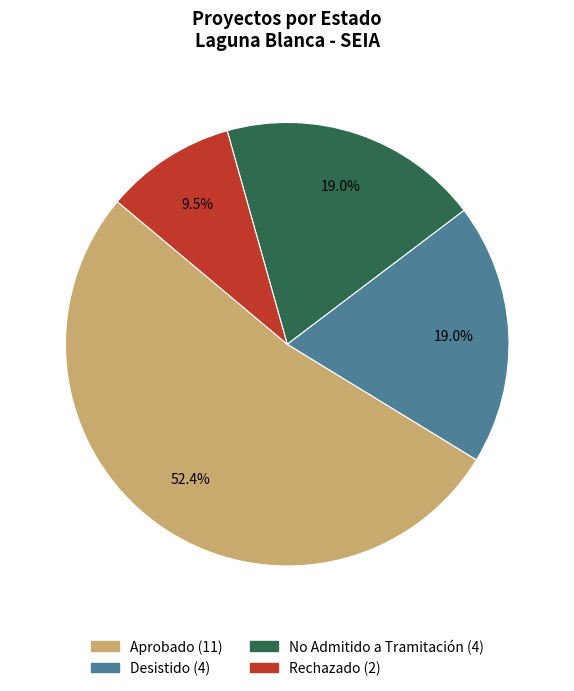

Count the number of slices in the pie.

4